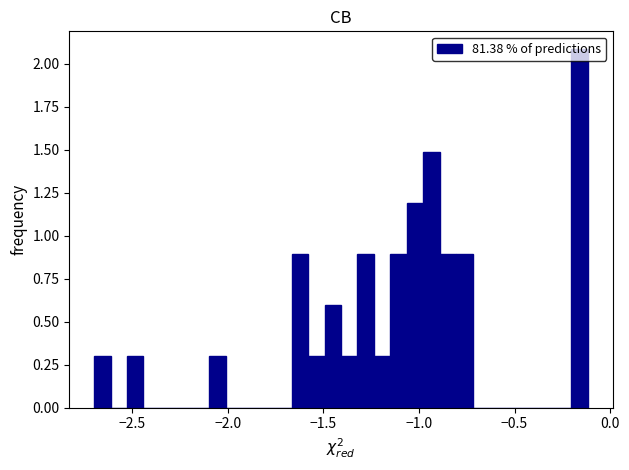

Around what value on the x-axis is the tallest bar? Give the approximate position of its centre, as read against the axis.

-0.15